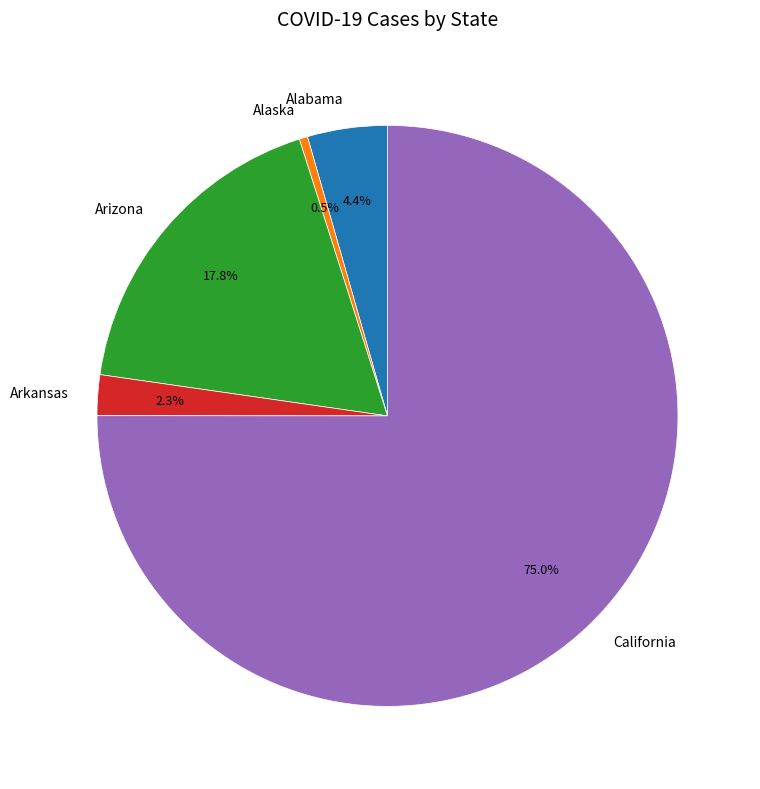

Count the number of slices in the pie.

5